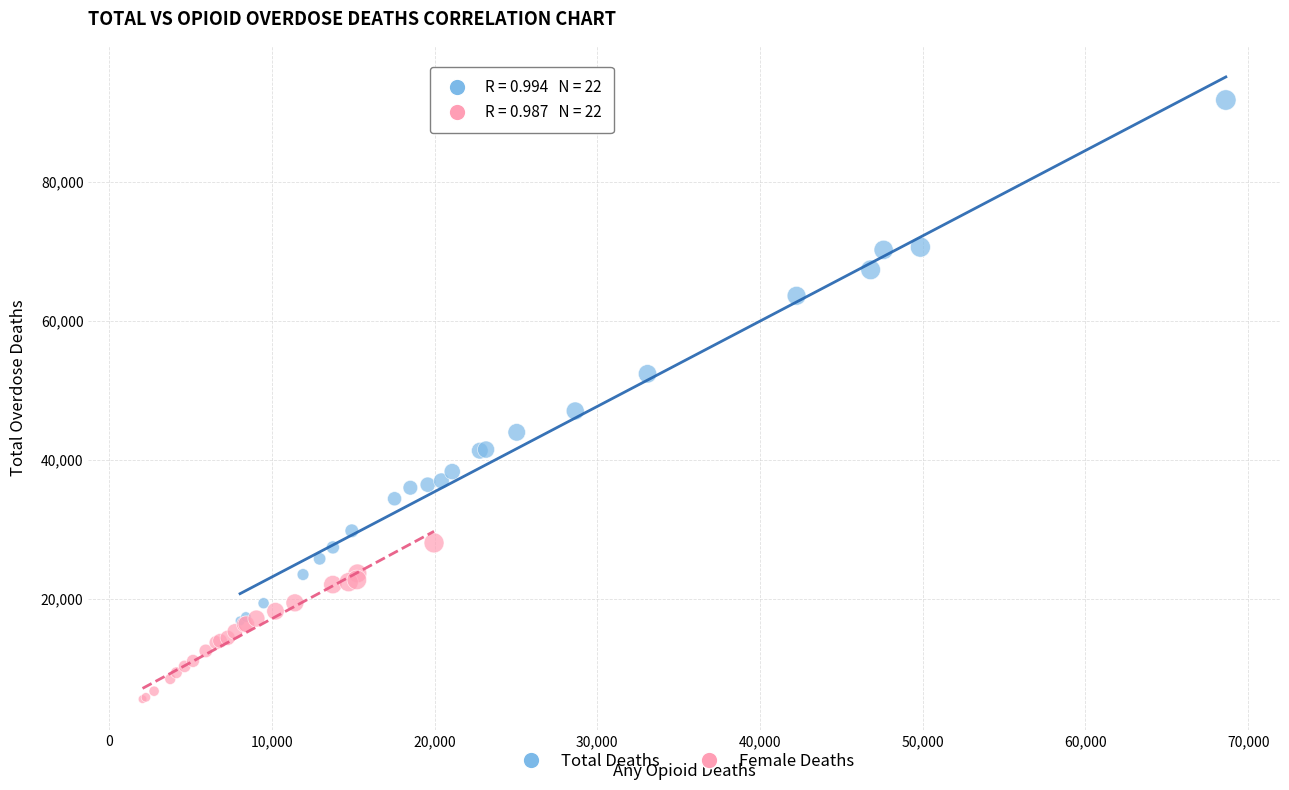

Which series has the widest spread of Y values?

Total Deaths